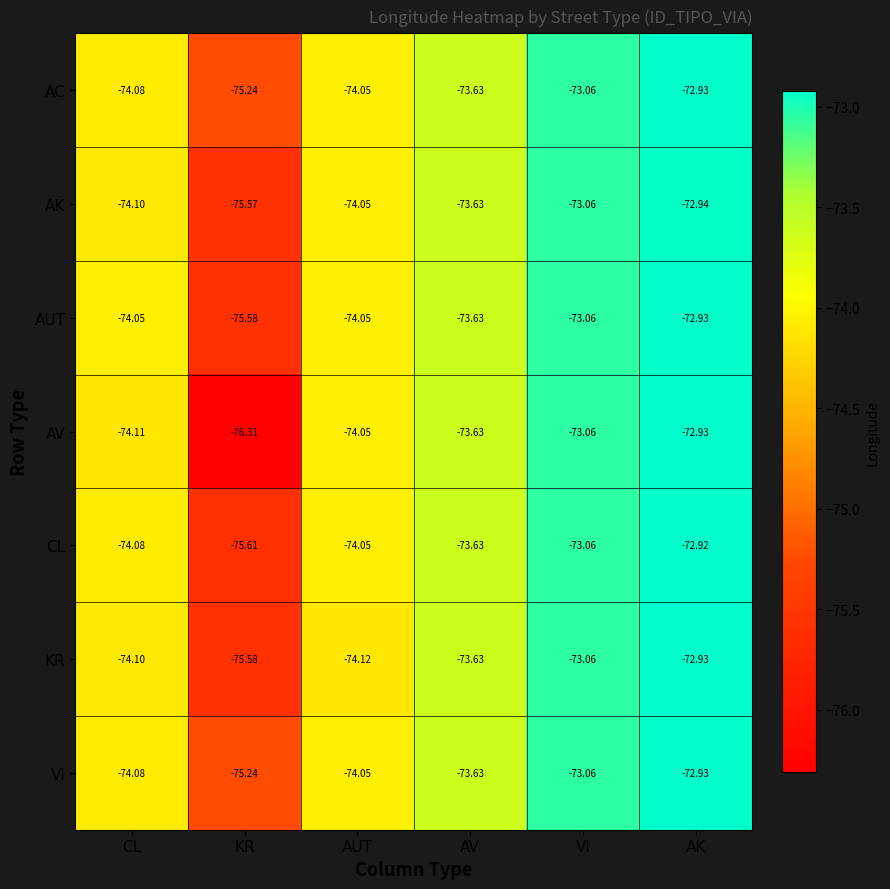

Rank the categories by KR value from highest to lowest.

AK, VI, AV, CL, AUT, KR